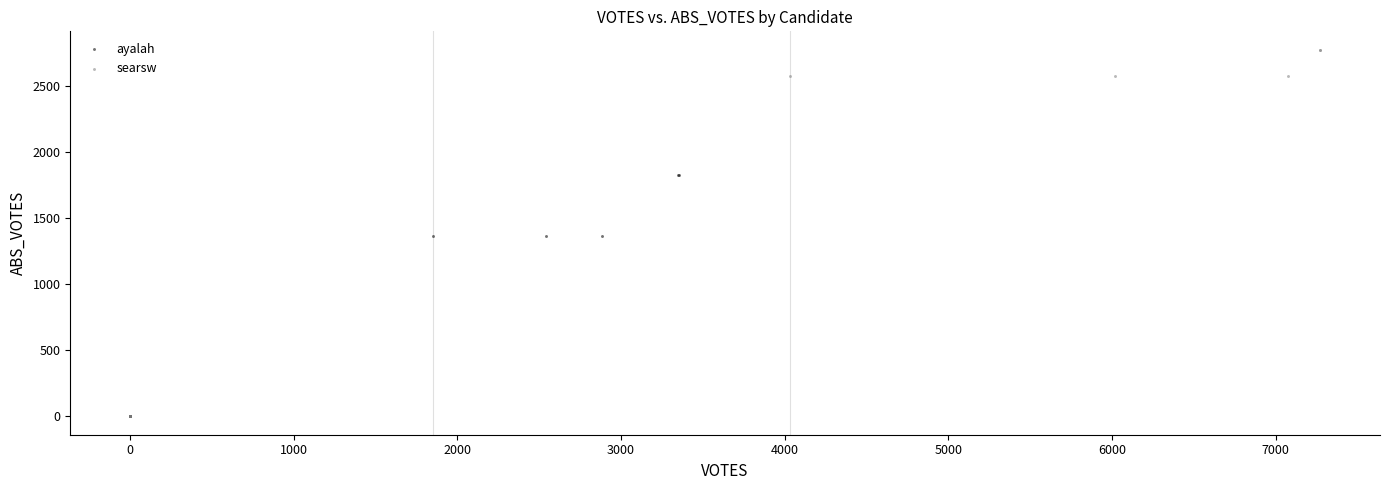

Which series has the widest spread of Y values?

searsw